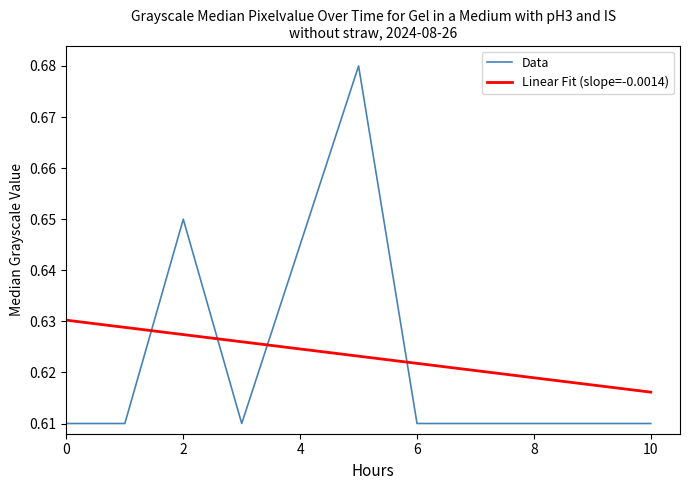

List the series in order of their peak value, highest first.

Data, Linear Fit (slope=-0.0014)